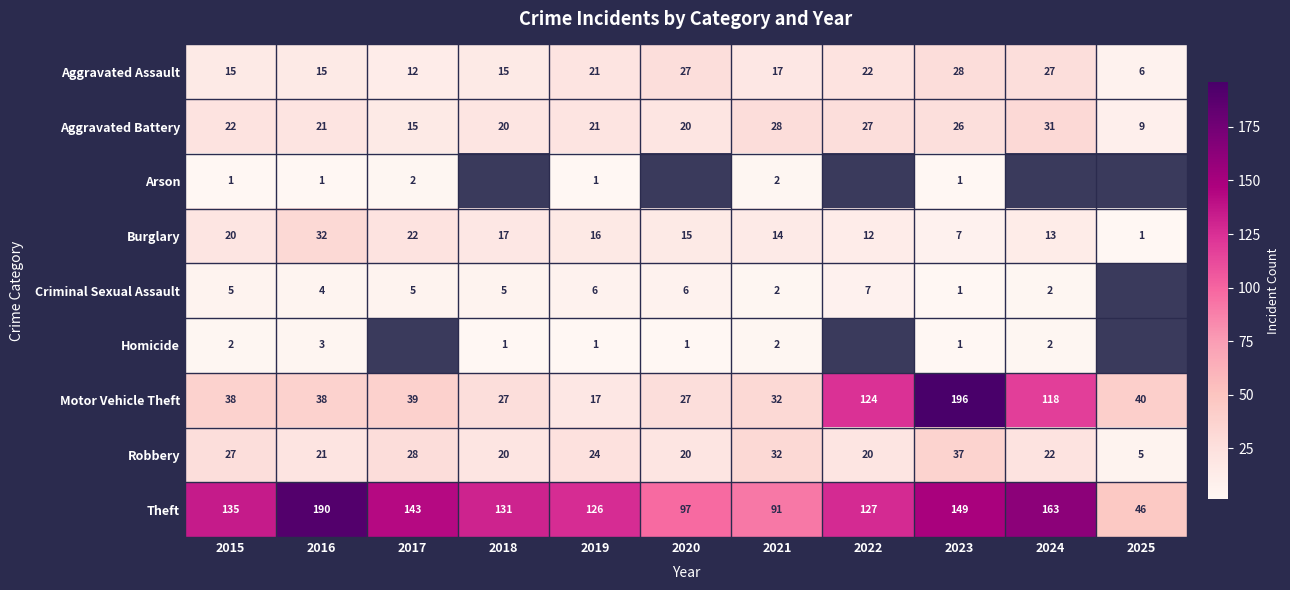

Between 2015 and 2017, which is larger?

2015